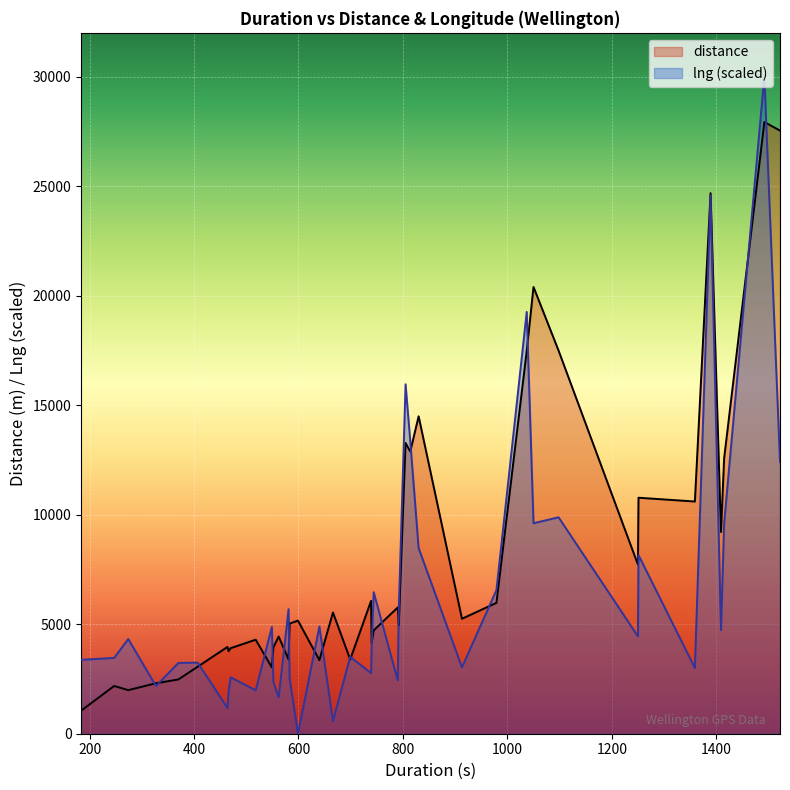

Which series changed the most between 26 and 29?

lng (scaled)